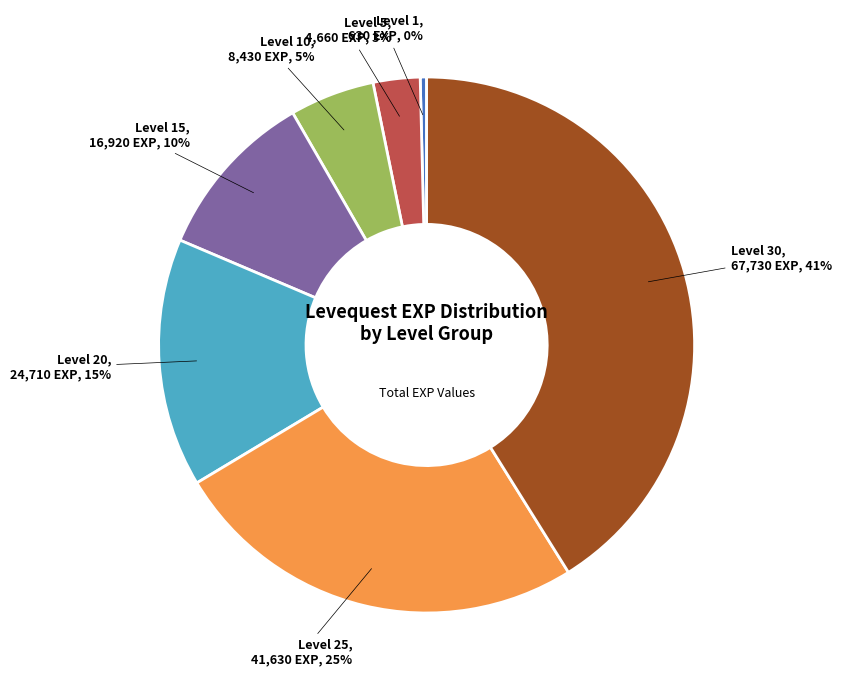

Does Level 10 account for over 50% of the chart?

No